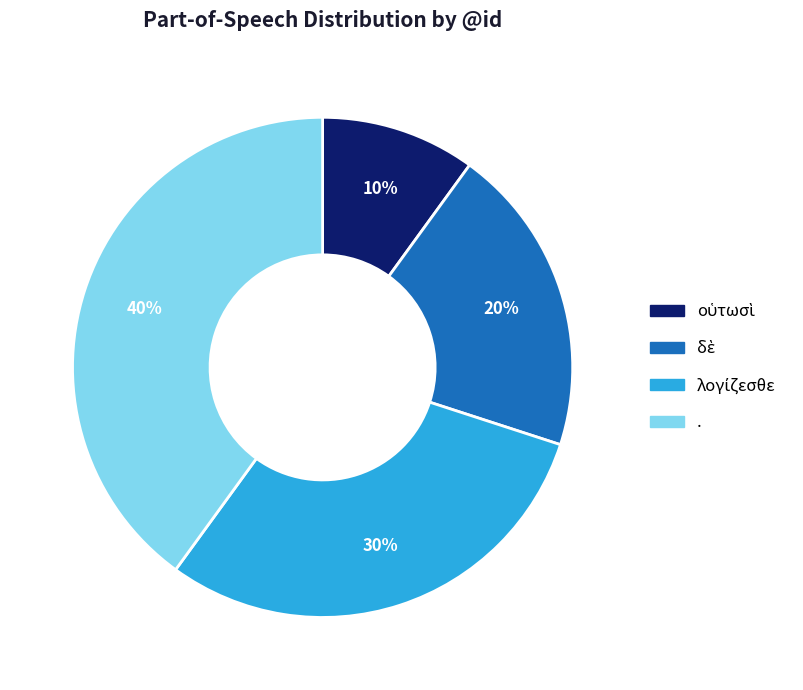

What percentage is the . slice, to the nearest percent?

40%